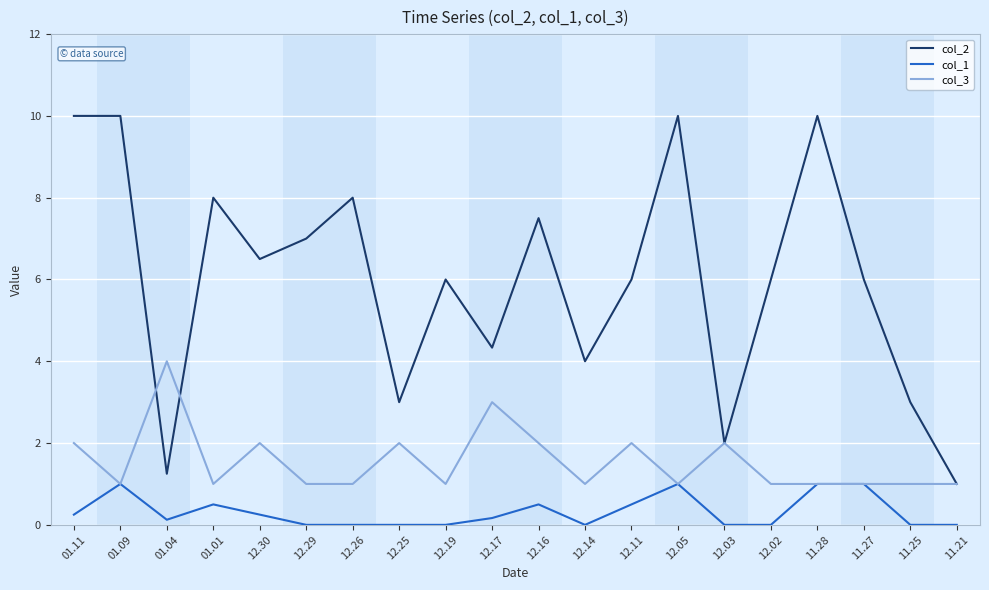

Rank the series by their average value, from highest to lowest.

col_2, col_3, col_1